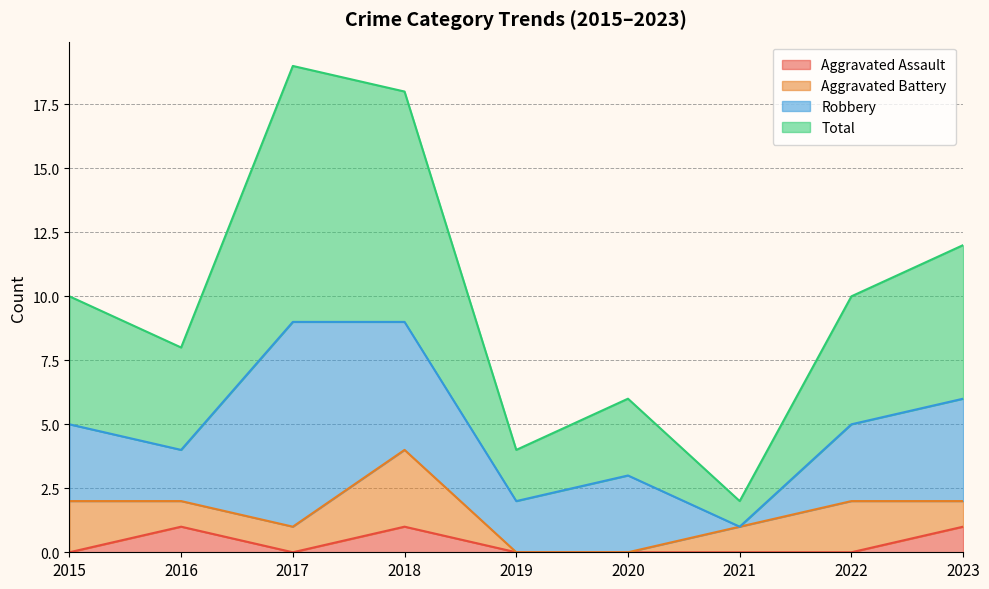

What is the difference between the highest and lowest values at 2022?

10